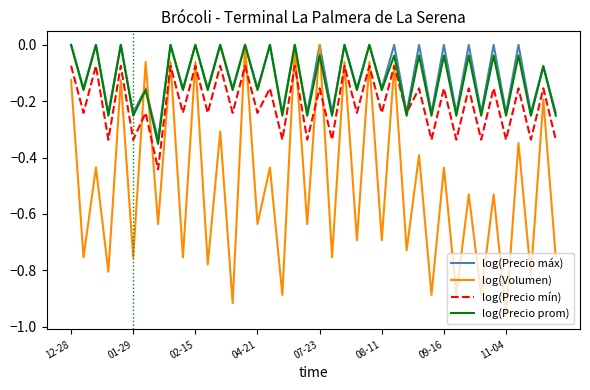

Which series has the largest range (max minus min)?

log(Volumen)